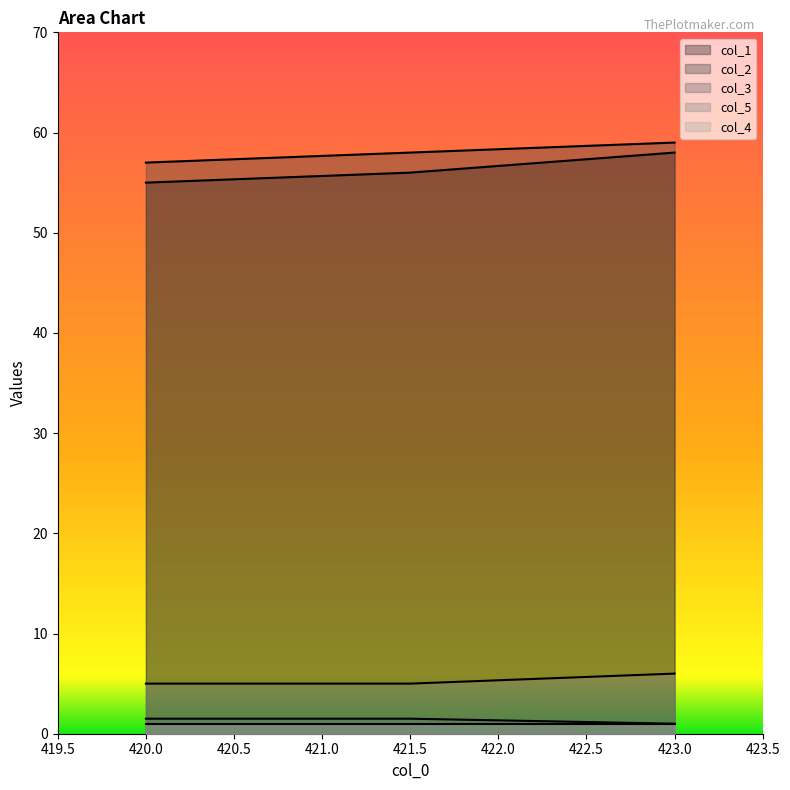

Is the value of col_5 at 420.0 greater than the value of col_2 at 423.0?

No